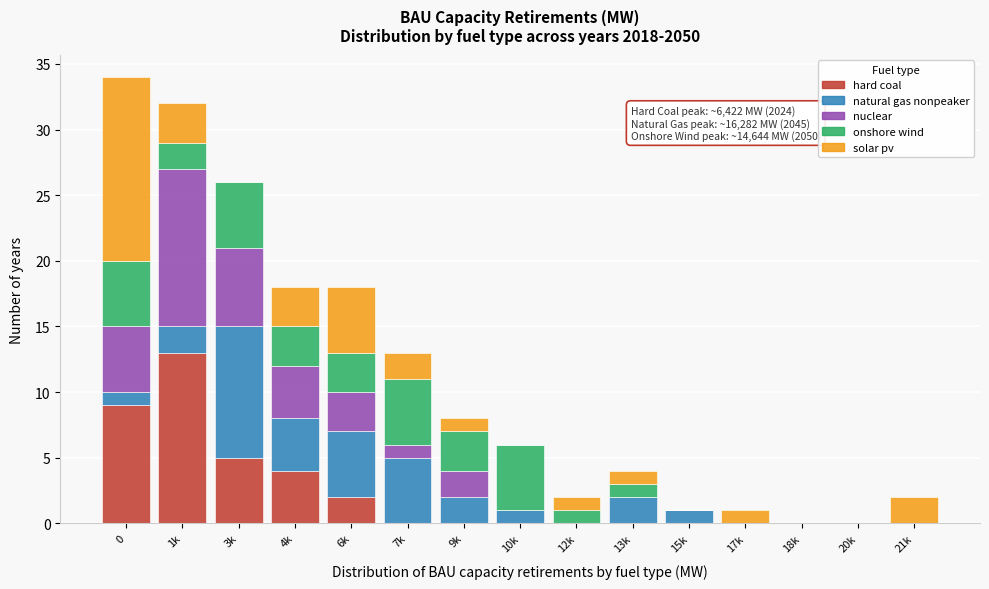

What is the highest value of the hard coal series?

13